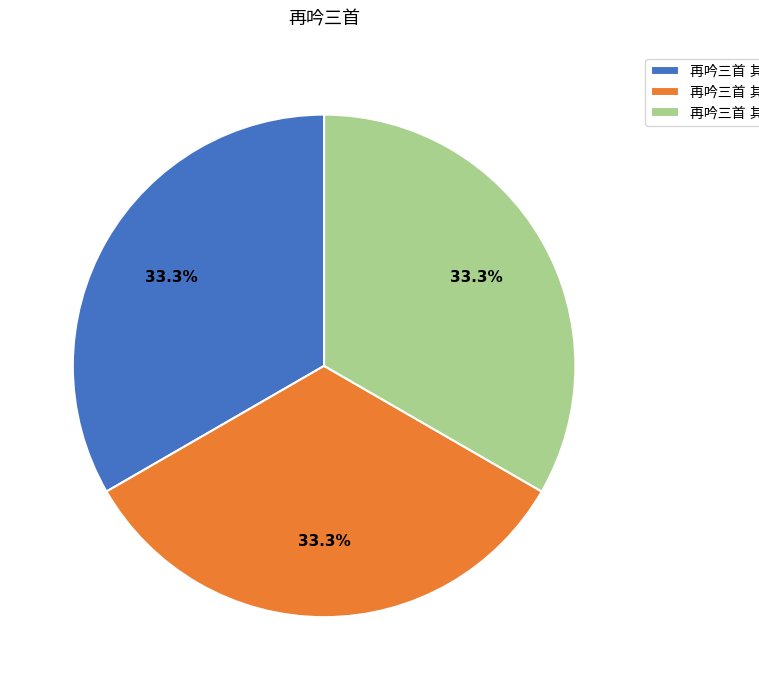

Does any single category account for the majority?

No